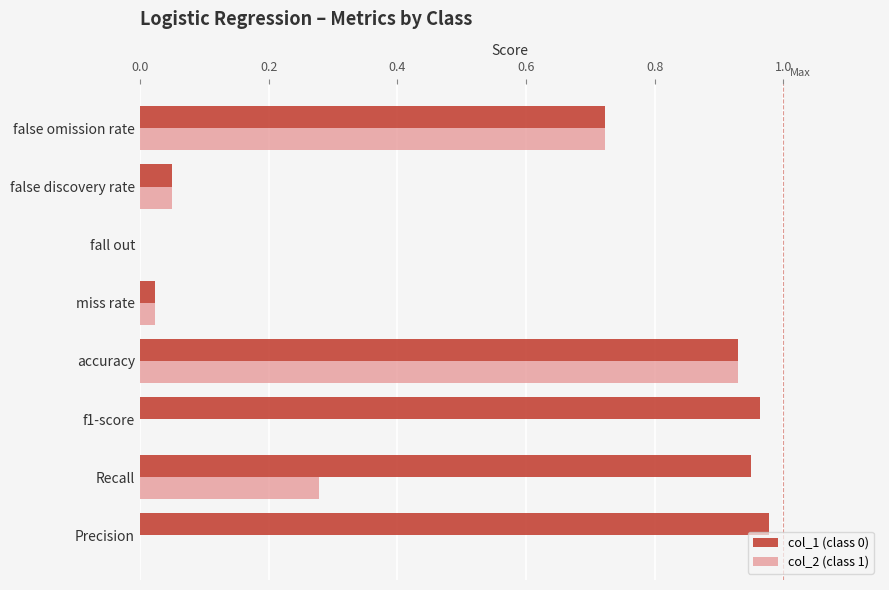

How many values in col_1 (class 0) are above zero?

7